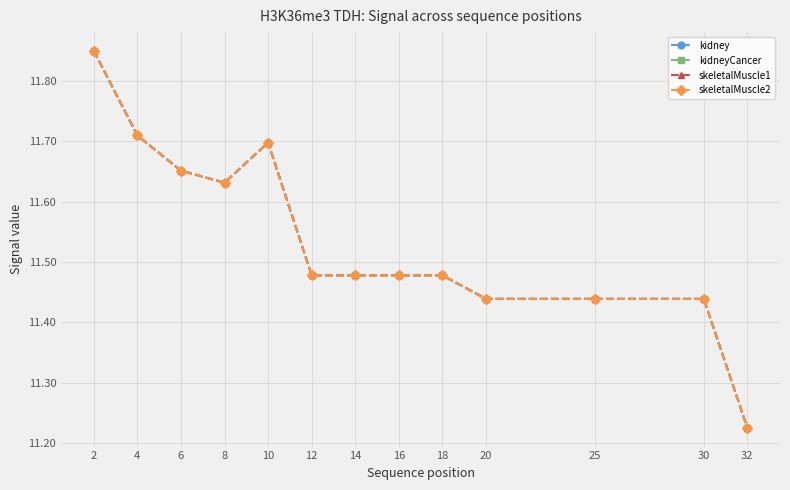

True or false: skeletalMuscle1 and kidney intersect in this chart.

False